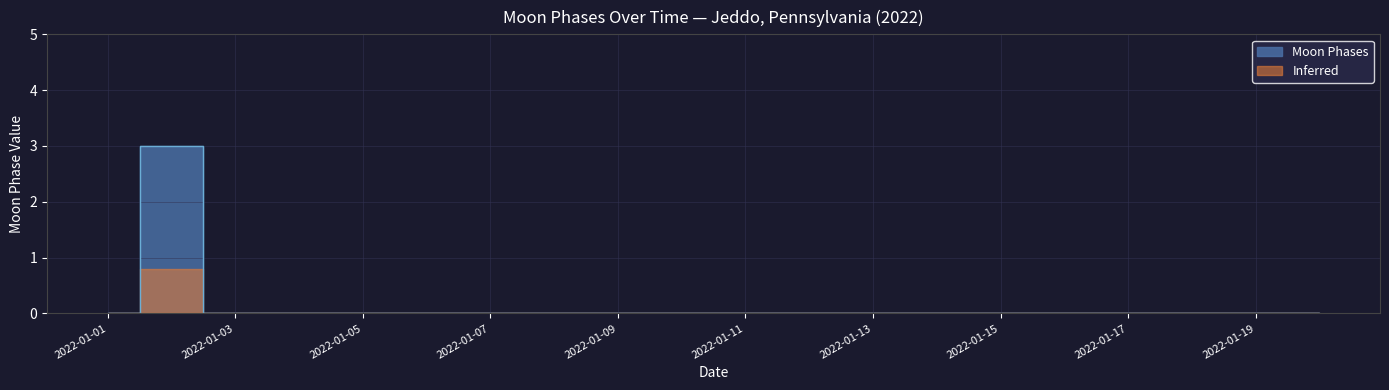

What is the maximum value shown in the chart?

3